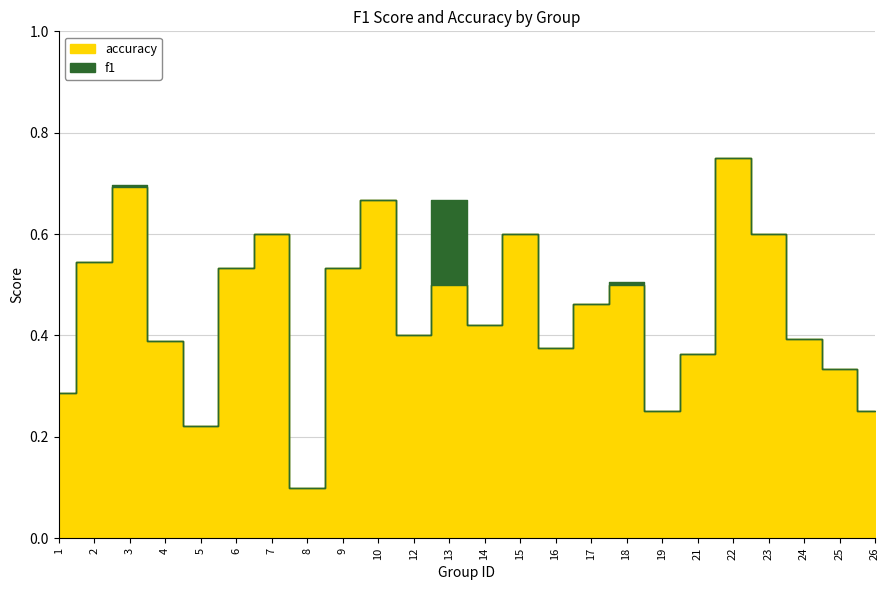

Which series changed the most between 13 and 24?

f1